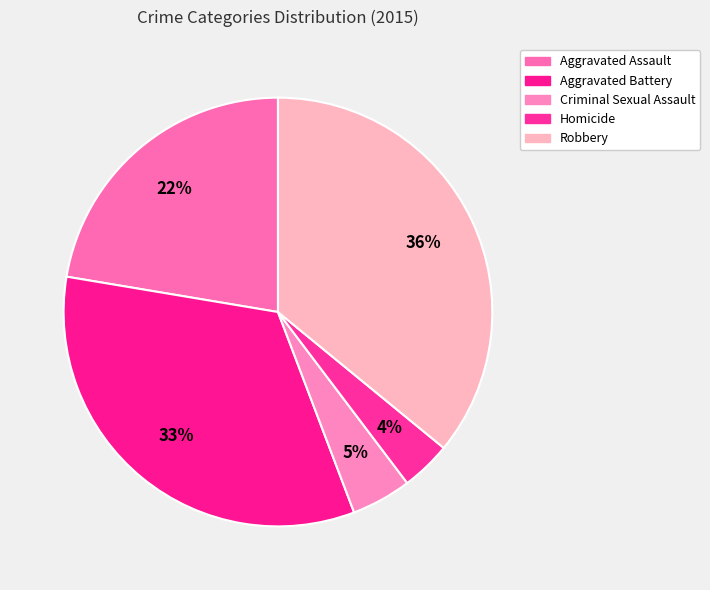

Does any single category account for the majority?

No